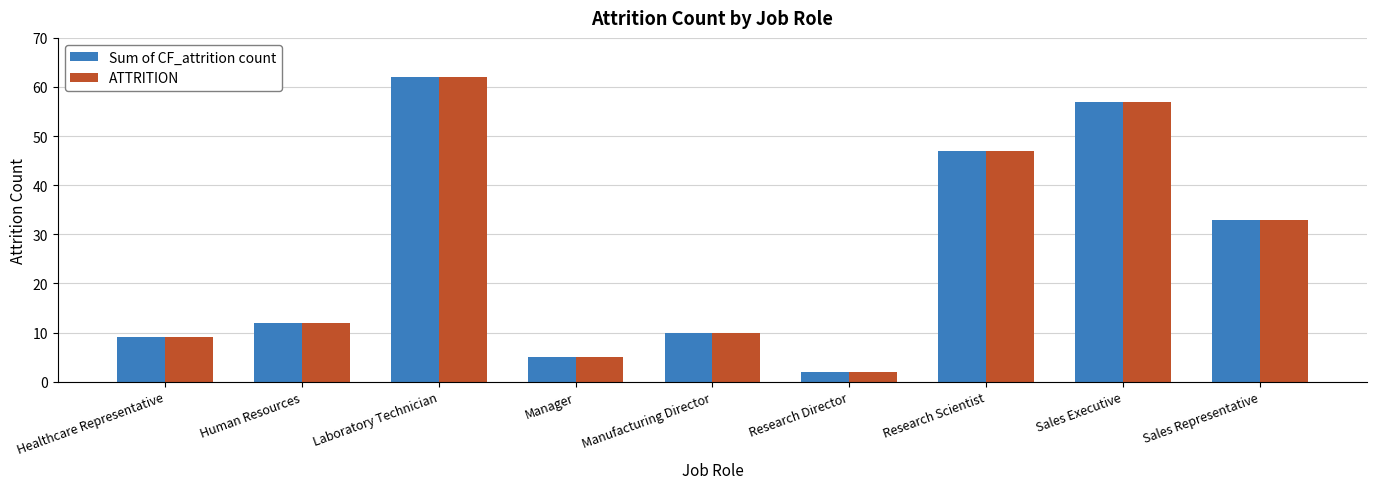

What is the label of the 6th bar from the right?

Manager